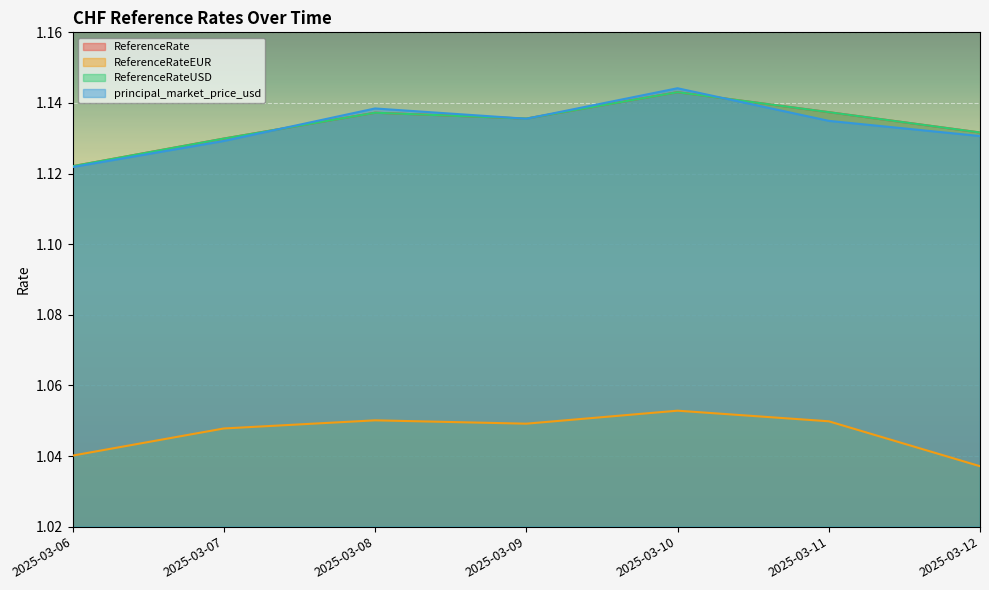

Which has a higher value, 2025-03-08 or 2025-03-12?

2025-03-08